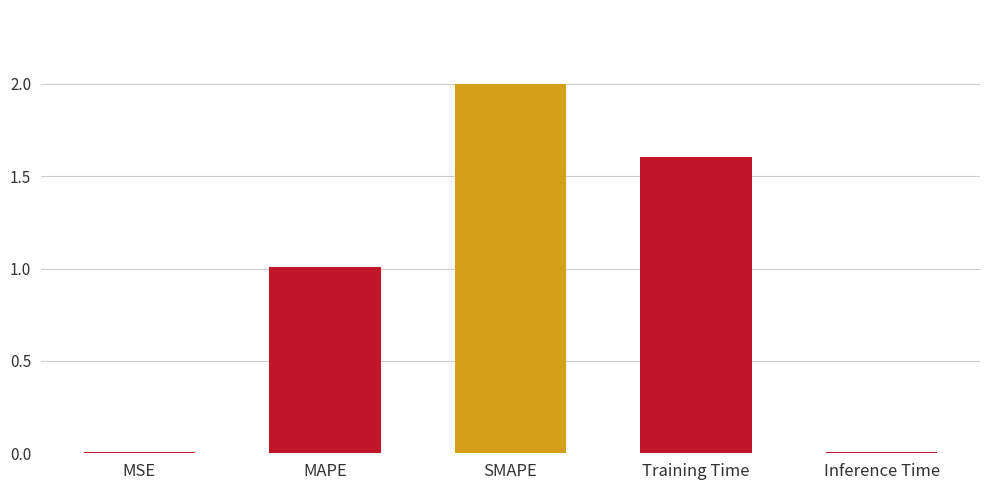

At which label is the value closest to 1?

MAPE